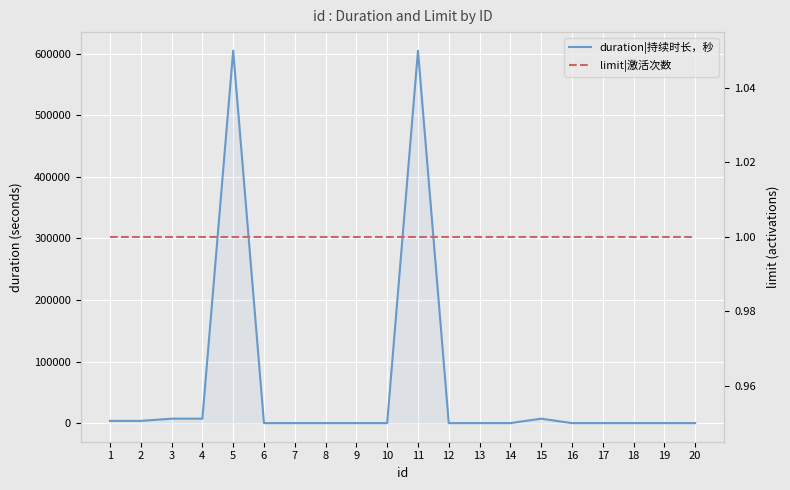

Is it true that limit|激活次数 equals 1 at 9?

True